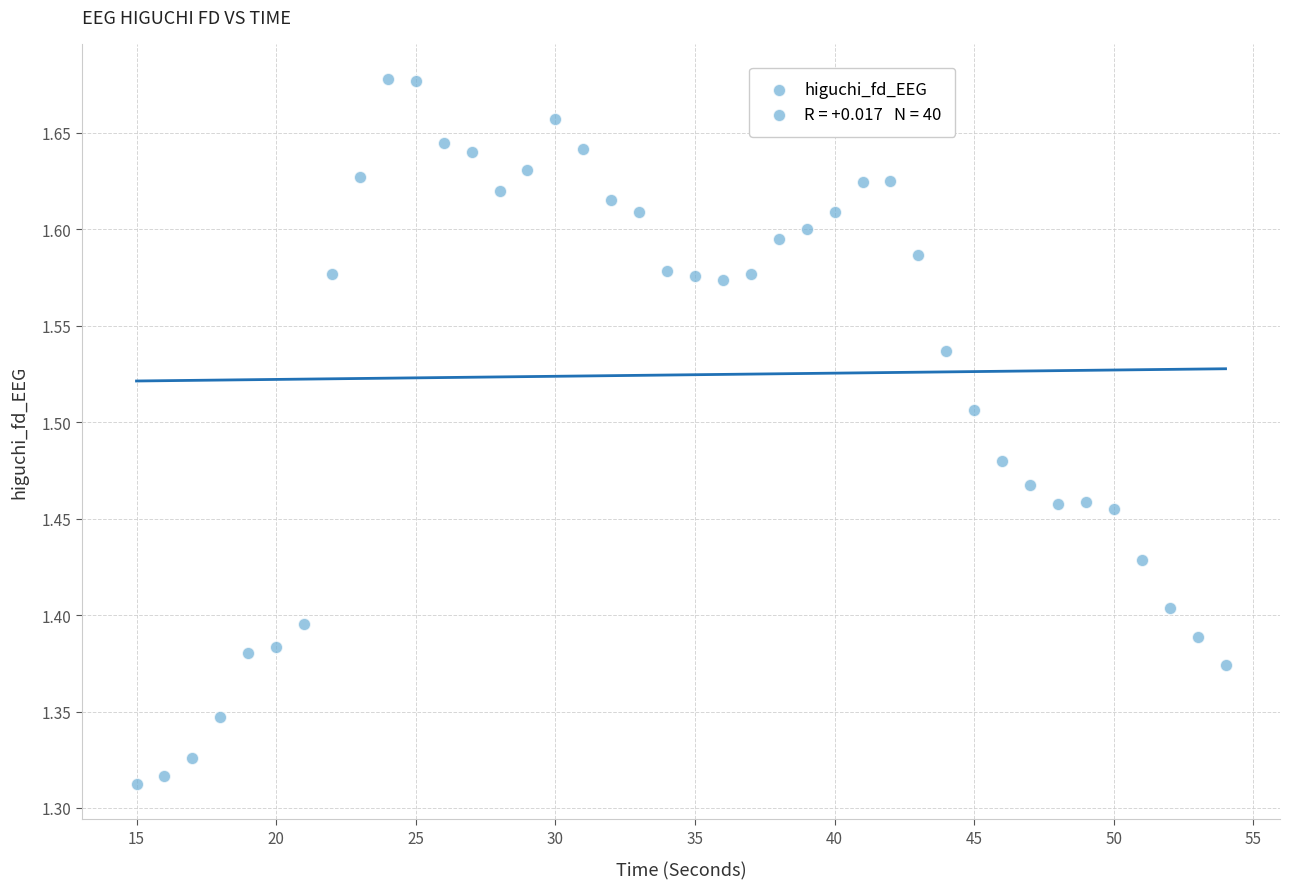

What is the range of Y values (max minus min)?

0.4